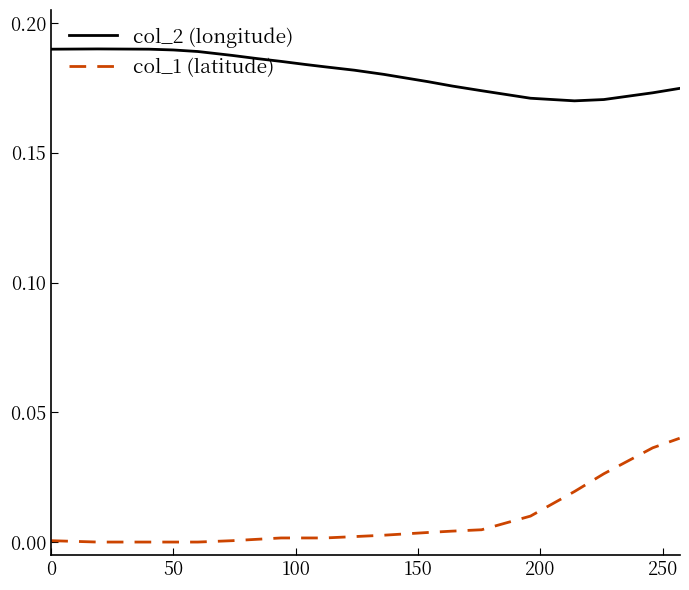

True or false: col_2 (longitude) and col_1 (latitude) cross at least once.

False